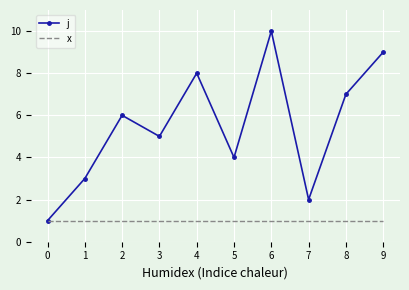

List the series in order of their peak value, highest first.

j, x